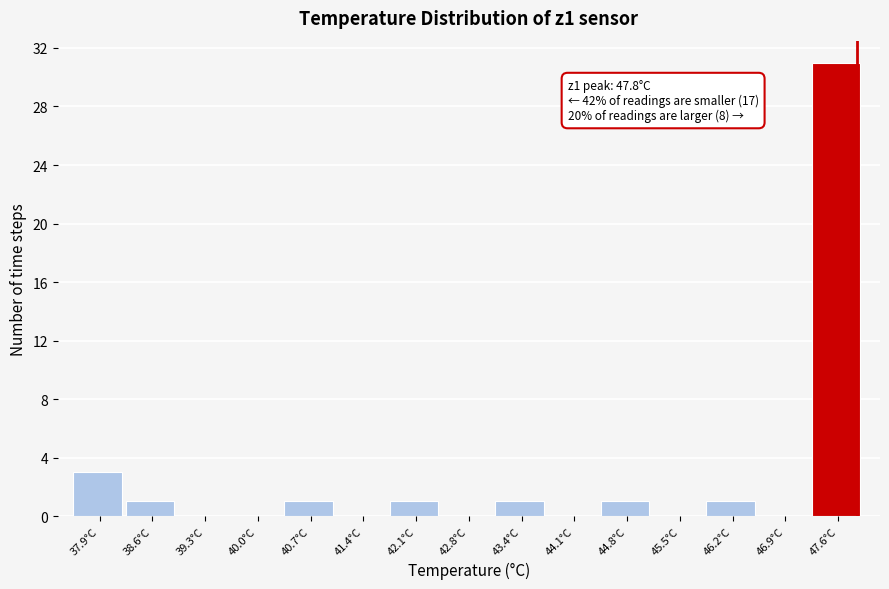

Over which range of the x-axis is the bar tallest?

47.2 to 47.9